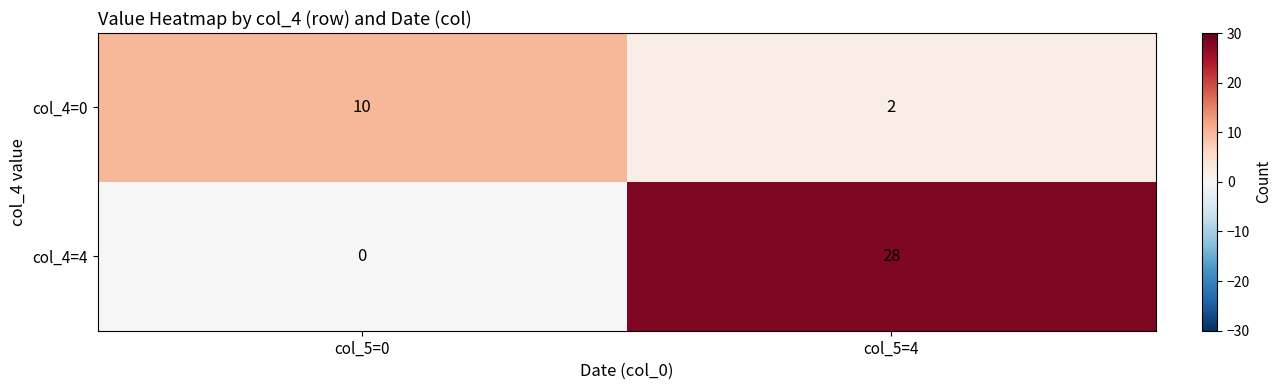

What is the total value across all series at col_5=4?

30